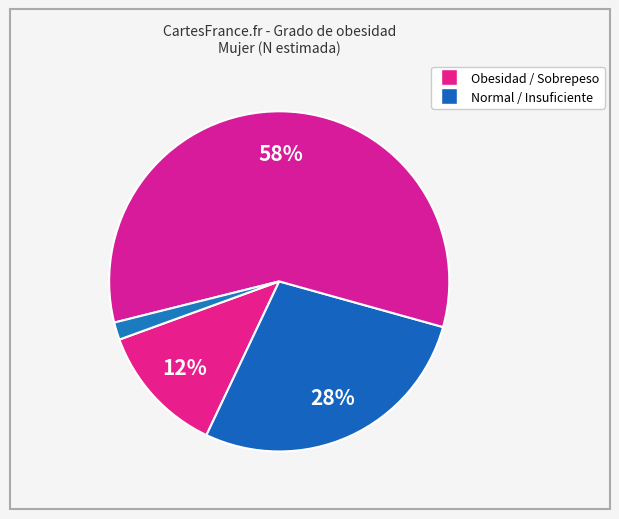

Count the number of slices in the pie.

4